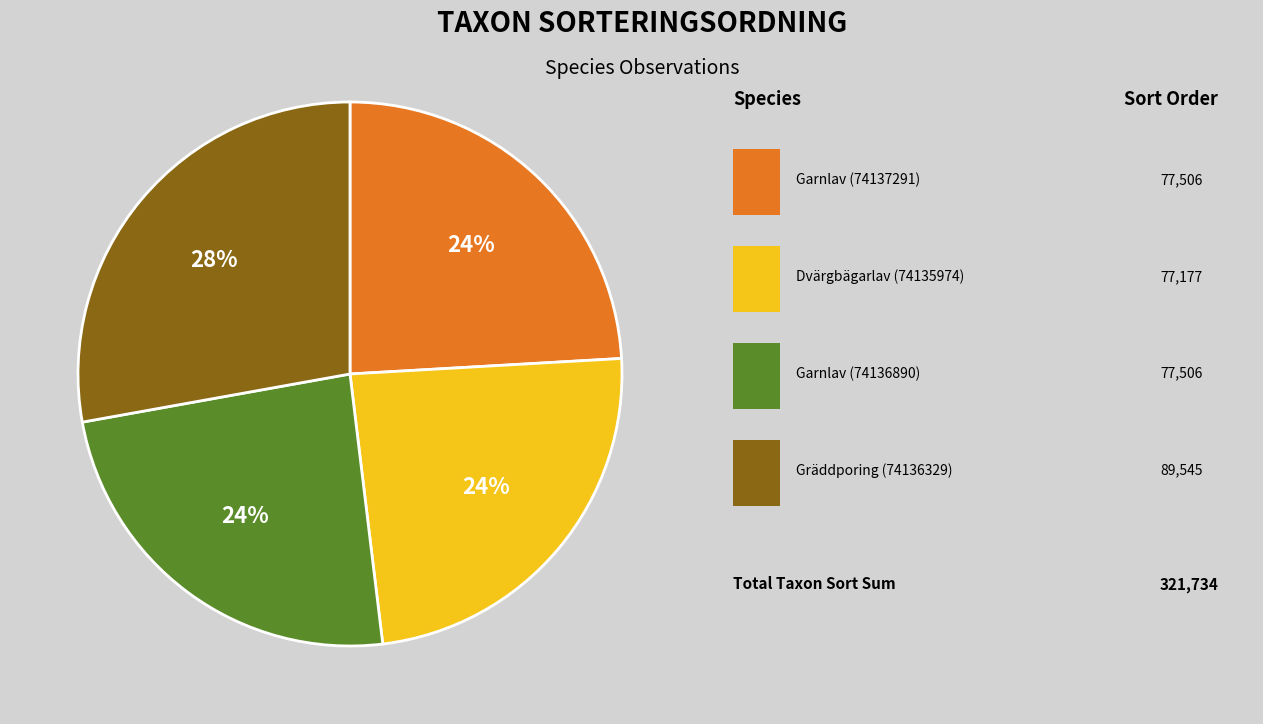

How many slices are in this pie chart?

4